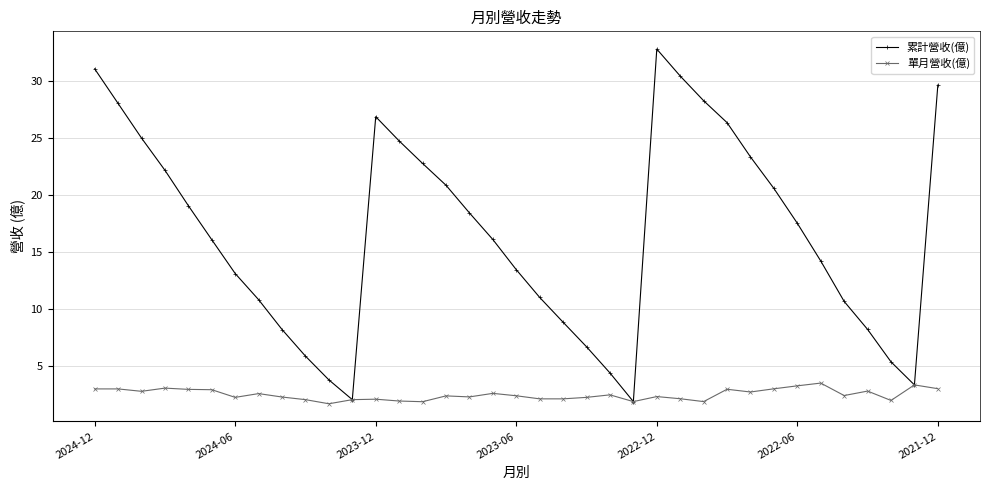

What is the value of the 單月營收(億) point at the 35th from the left?

2.0